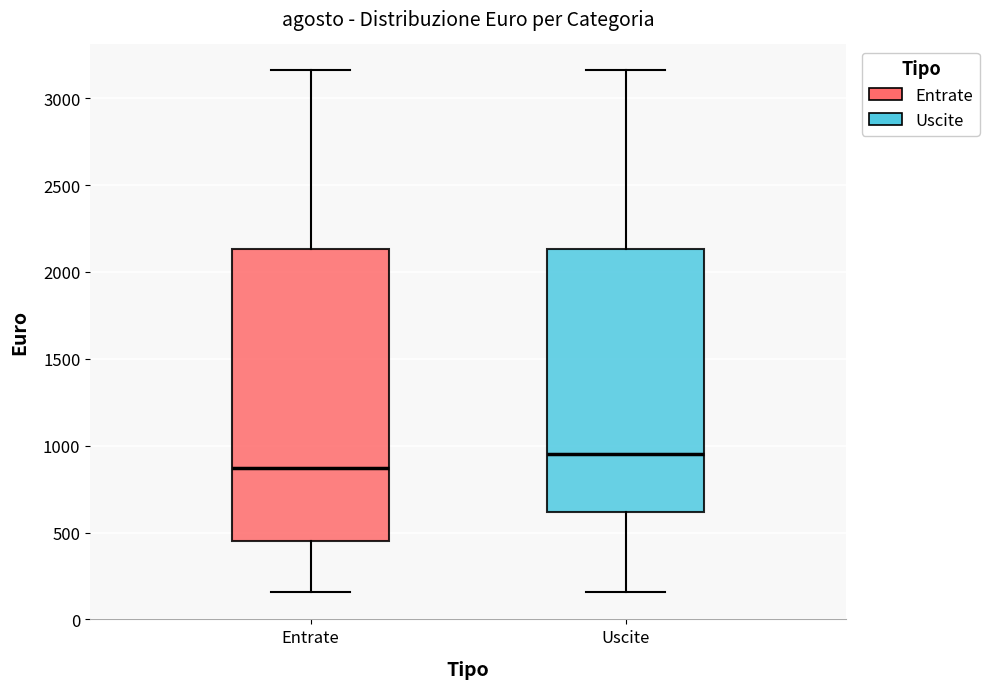

Comparing the boxes themselves (not the whiskers), which one is the tallest?

Entrate